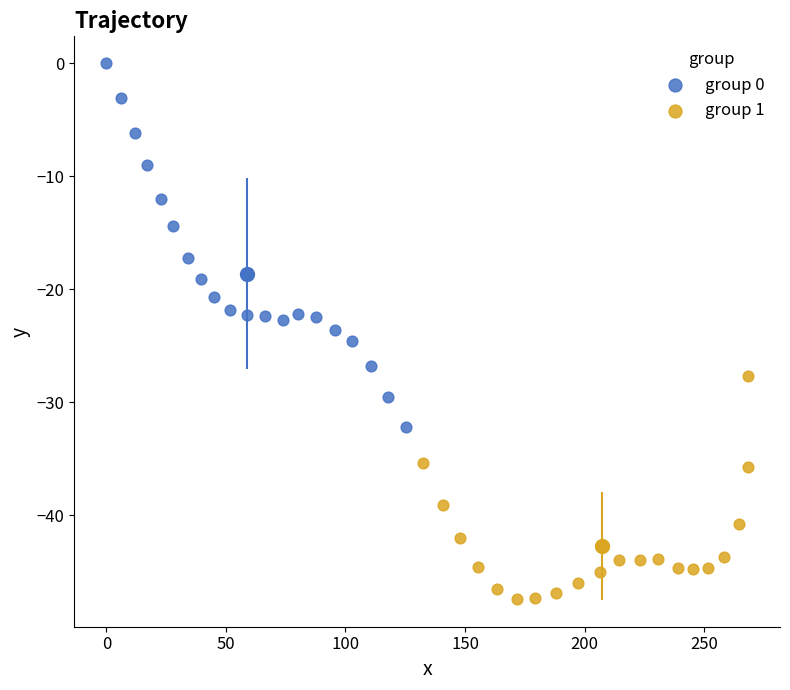

What are all the series names shown in the legend?

group 0, group 1